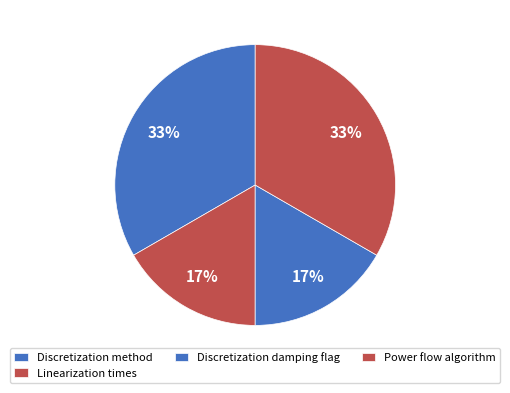

To the nearest percent, what portion does Linearization times represent?

17%